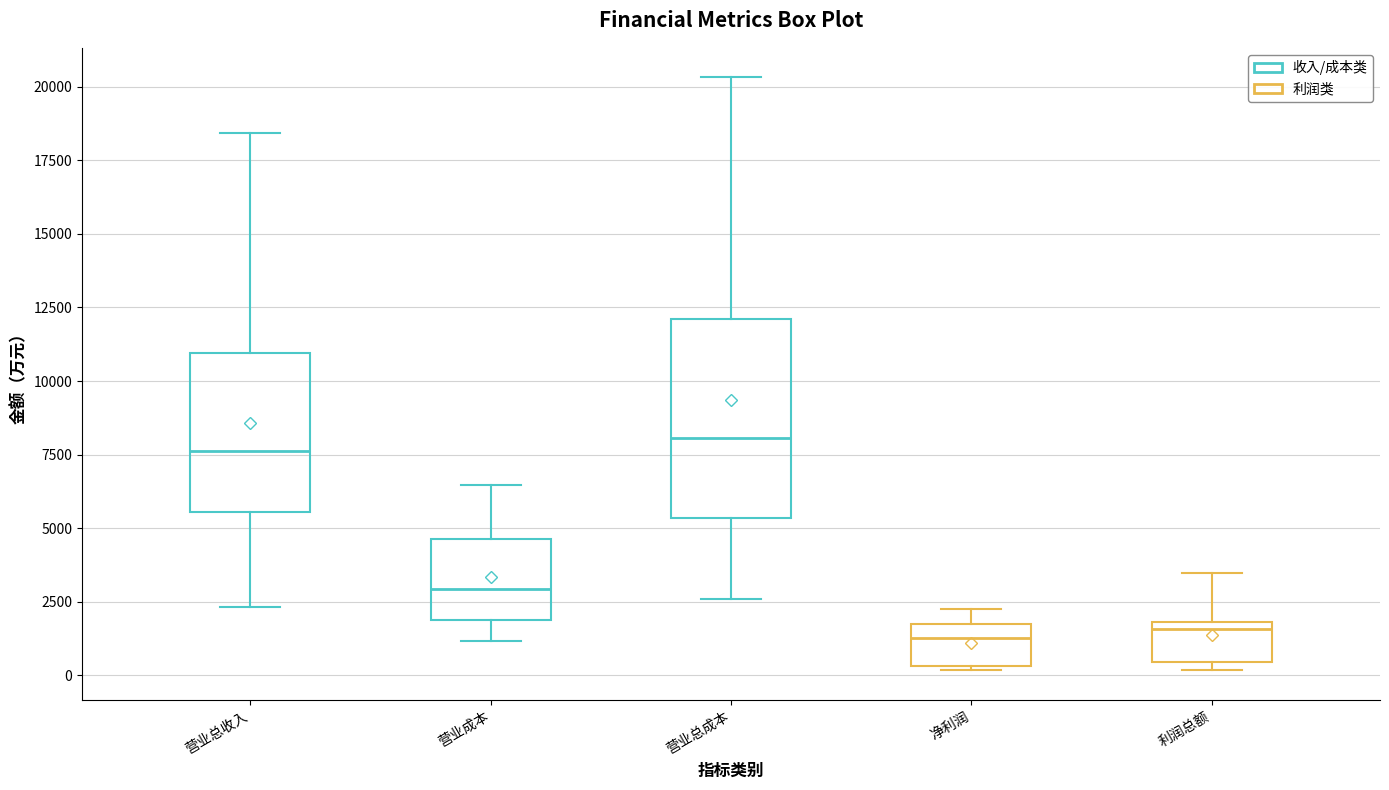

Where does the median line of the box for 营业总收入 sit on the y-axis? The values are not printed on the chart, so give them approximately, as read against the axis.

7500